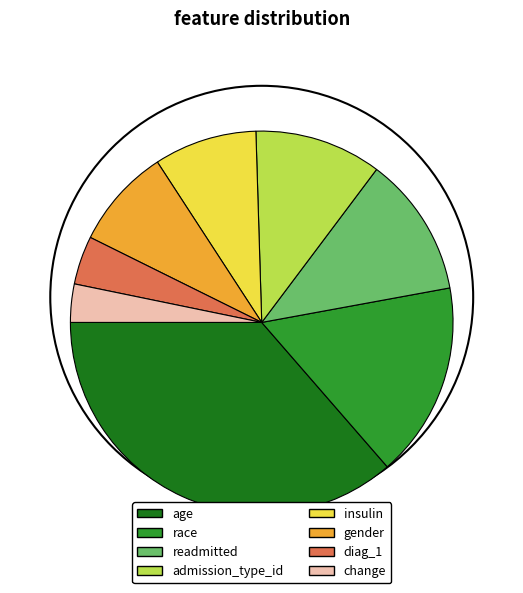

Is it true that diag_1 is 4% of the pie?

True